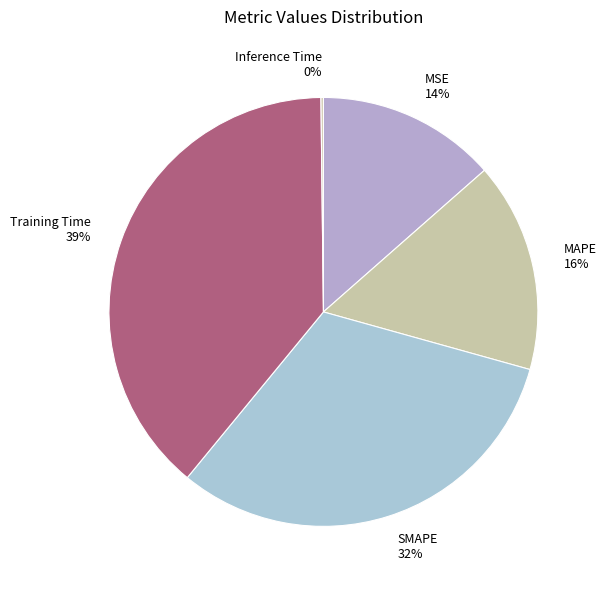

Do MAPE and SMAPE together represent more than half of the pie?

No